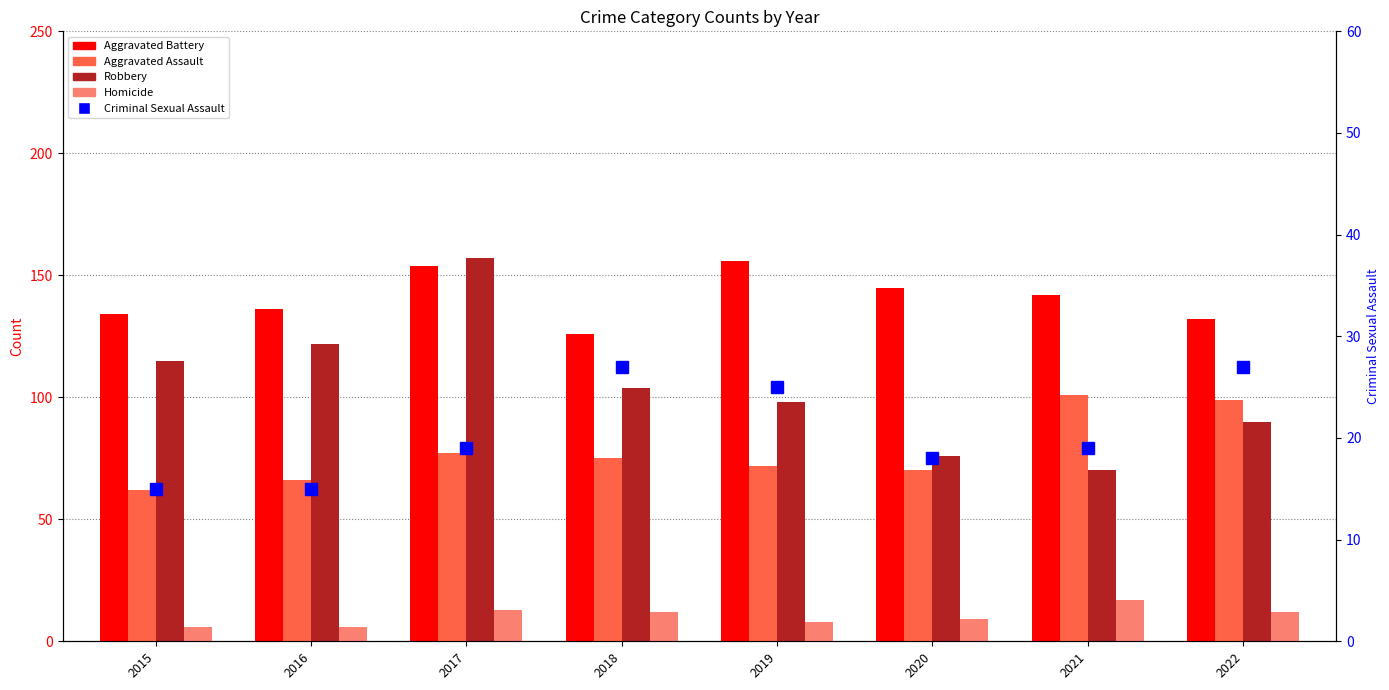

What are all the series names shown in the legend?

Aggravated Battery, Aggravated Assault, Robbery, Homicide, Criminal Sexual Assault